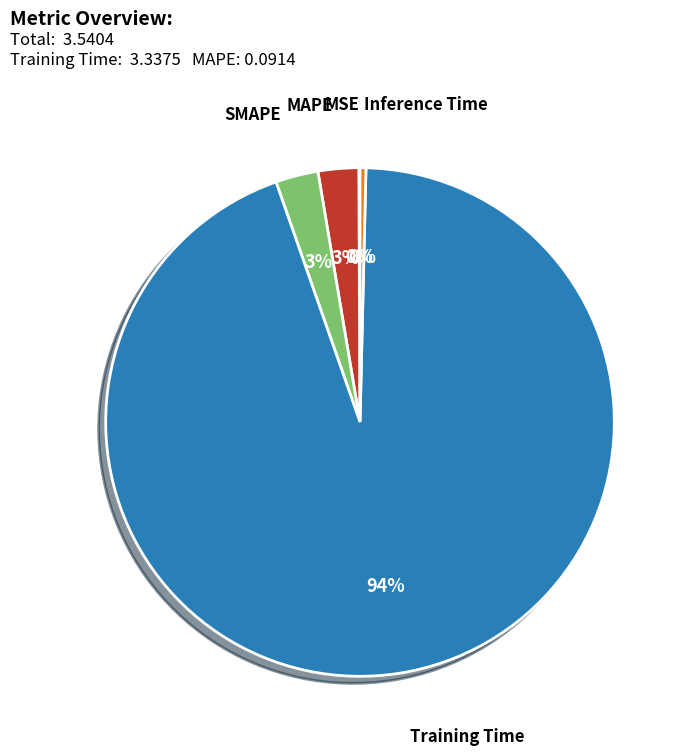

True or false: MAPE accounts for 15% of the total.

False